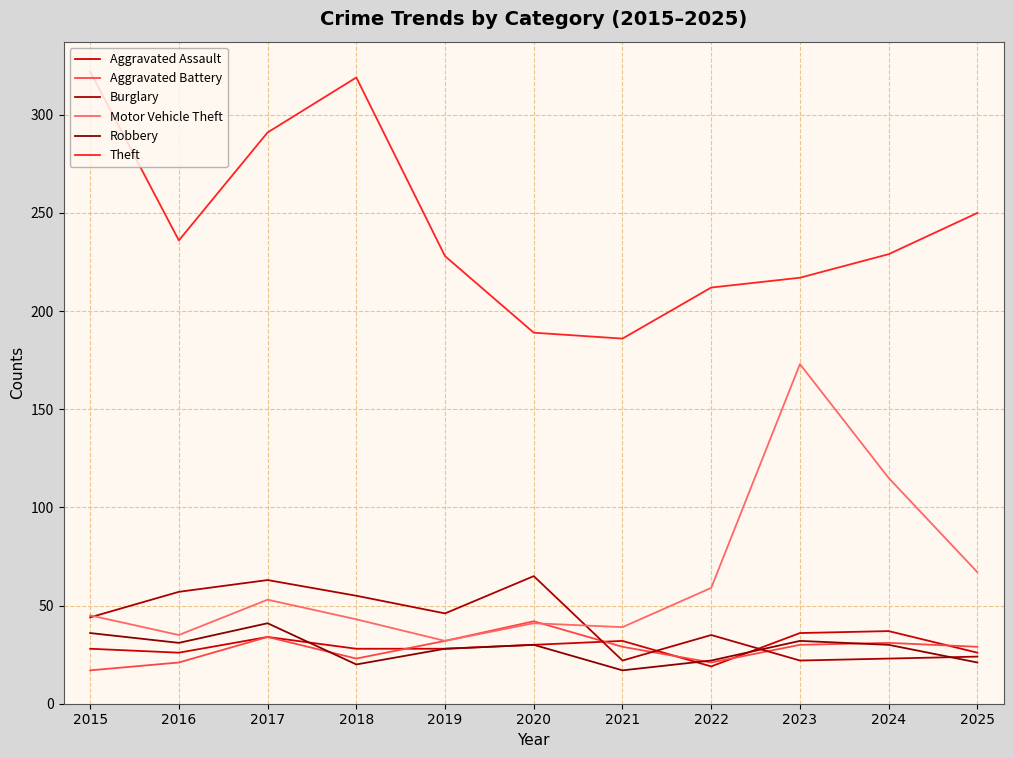

How many times do Aggravated Battery and Aggravated Assault cross each other?

5